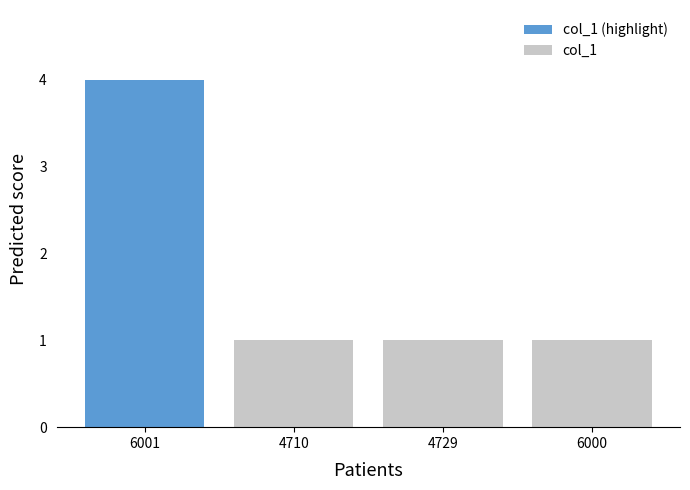

The value at 4710 is 1. True or false?

True